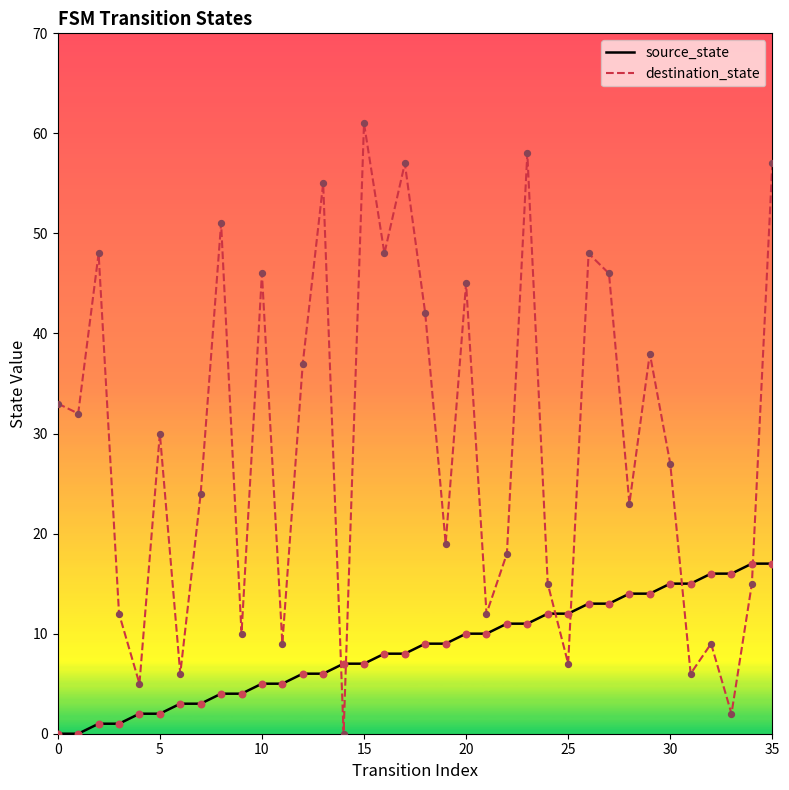

Which series has the largest total across all categories?

destination_state